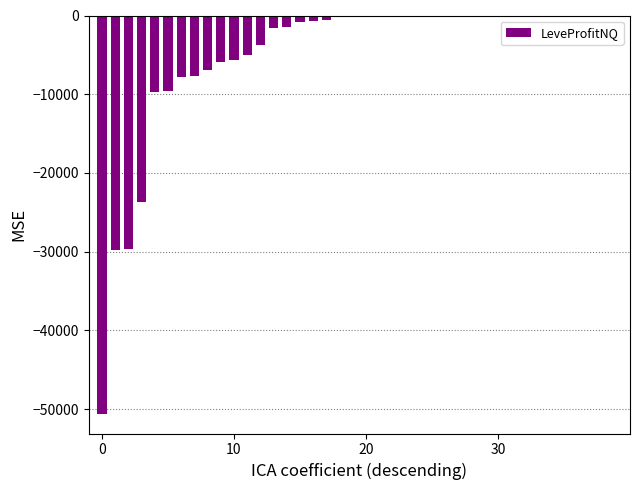

Reading left to right, transcribe all the data shown in this chart.

-50584.0	-29807.0	-29706.0	-23719.0	-9736.0	-9586.0	-7849.7	-7670.0	-6928.0	-5902.0	-5593.5	-5029.0	-3769.0	-1629.0	-1486.8	-801.7	-685.0	-598.0	-177.0	-171.5	-93.0	0.0	0.0	0.0	0.0	0.0	0.0	0.0	0.0	0.0	0.0	0.0	0.0	0.0	0.0	0.0	0.0	0.0	0.0	0.0